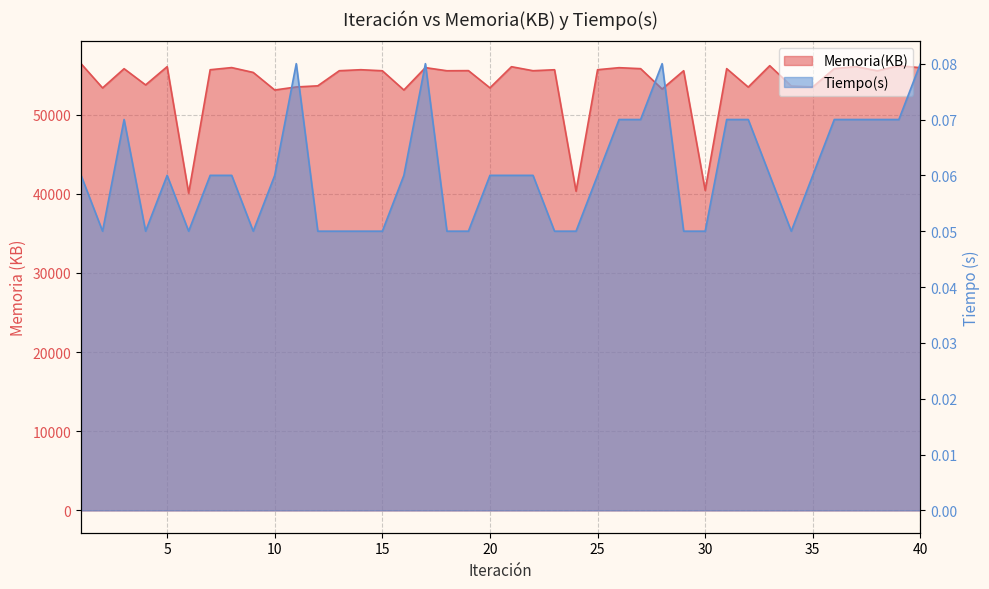

What is the sum of the Memoria(KB) values at 15 and 1?

111960.0